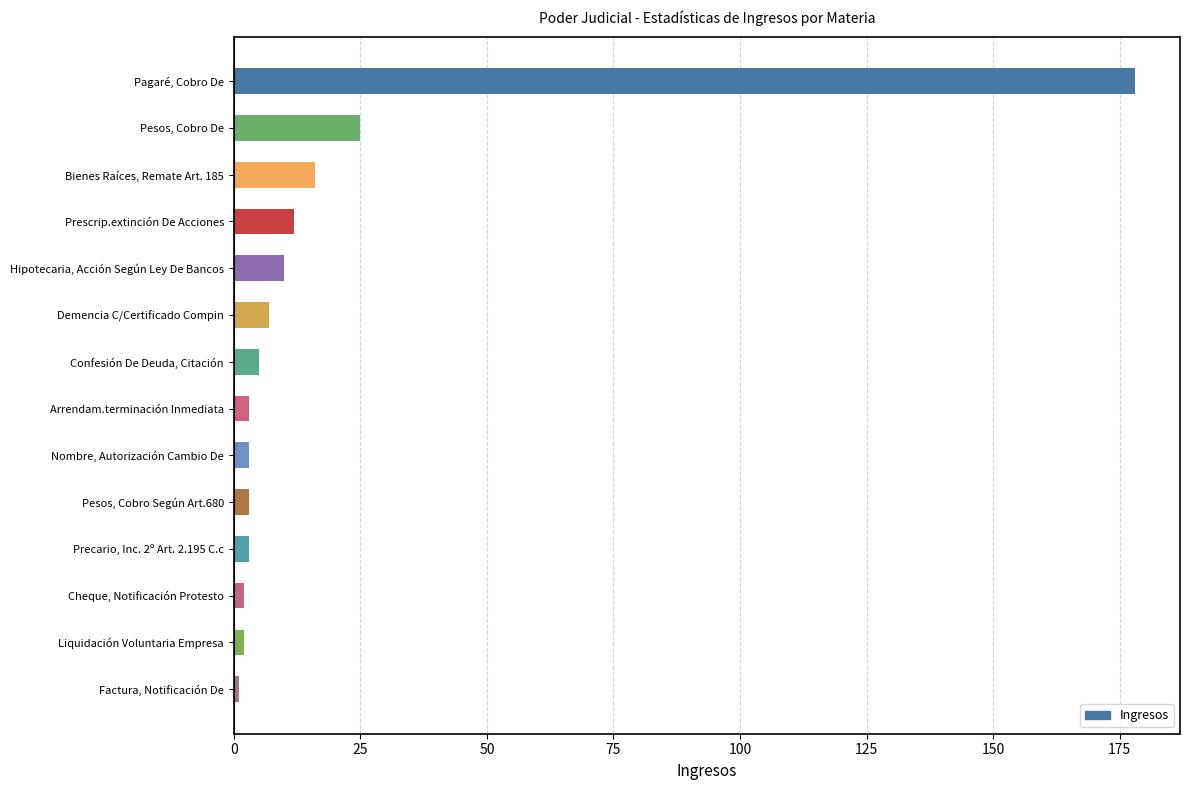

The chart shows a value of 110 at Pagaré, Cobro De. True or false?

False